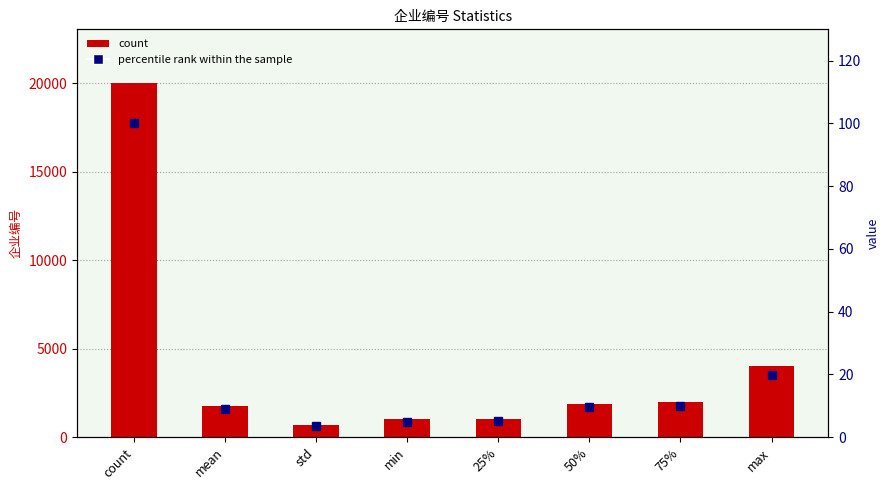

Rank the series at 50% from highest to lowest value.

count, percentile rank within the sample